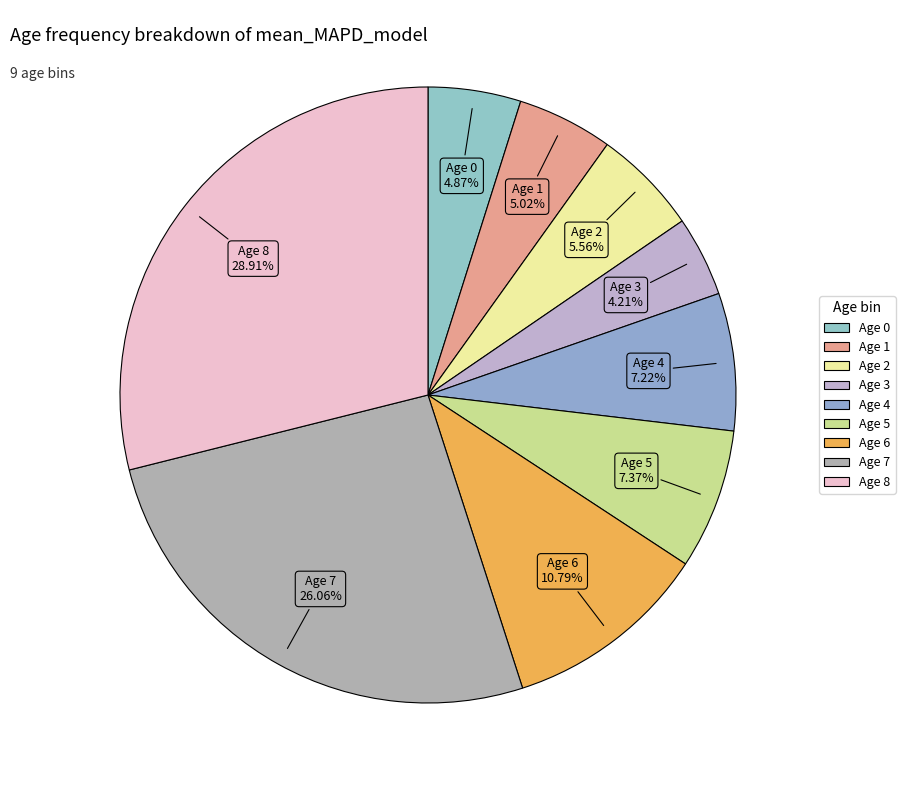

Rank the categories by value from lowest to highest.

Age 3, Age 0, Age 1, Age 2, Age 4, Age 5, Age 6, Age 7, Age 8